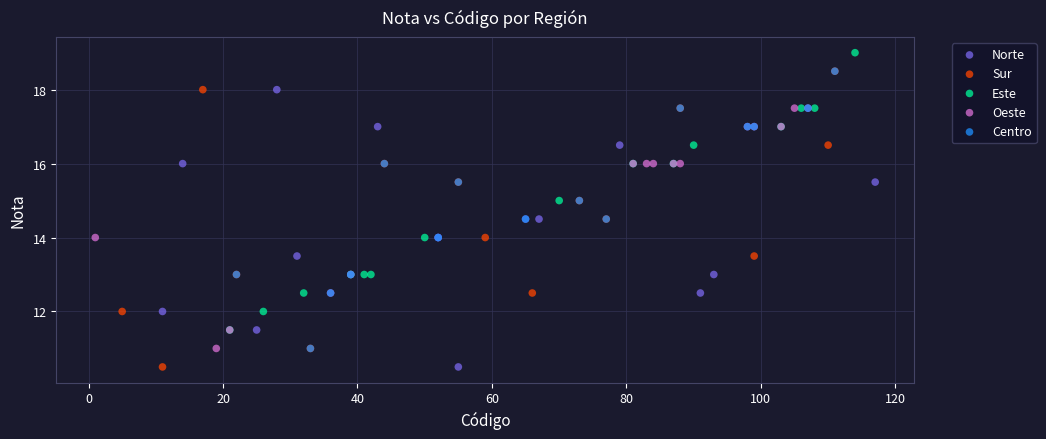

Which series contains the highest Y value?

Este